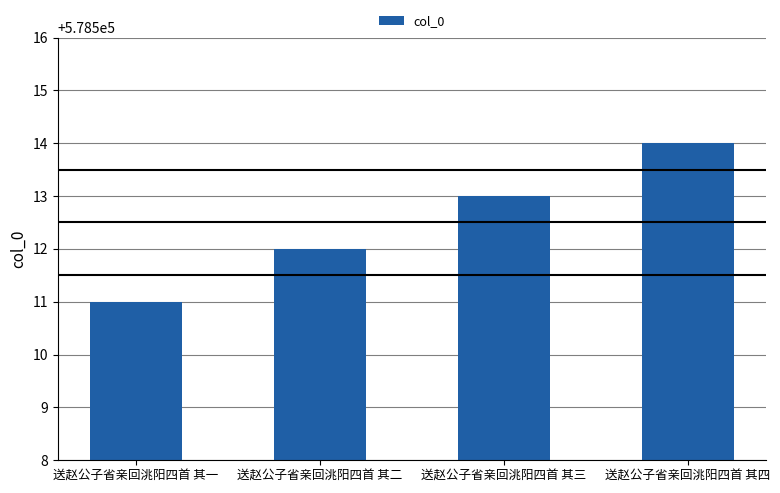

Rank the categories by value from lowest to highest.

送赵公子省亲回洮阳四首 其一, 送赵公子省亲回洮阳四首 其二, 送赵公子省亲回洮阳四首 其三, 送赵公子省亲回洮阳四首 其四